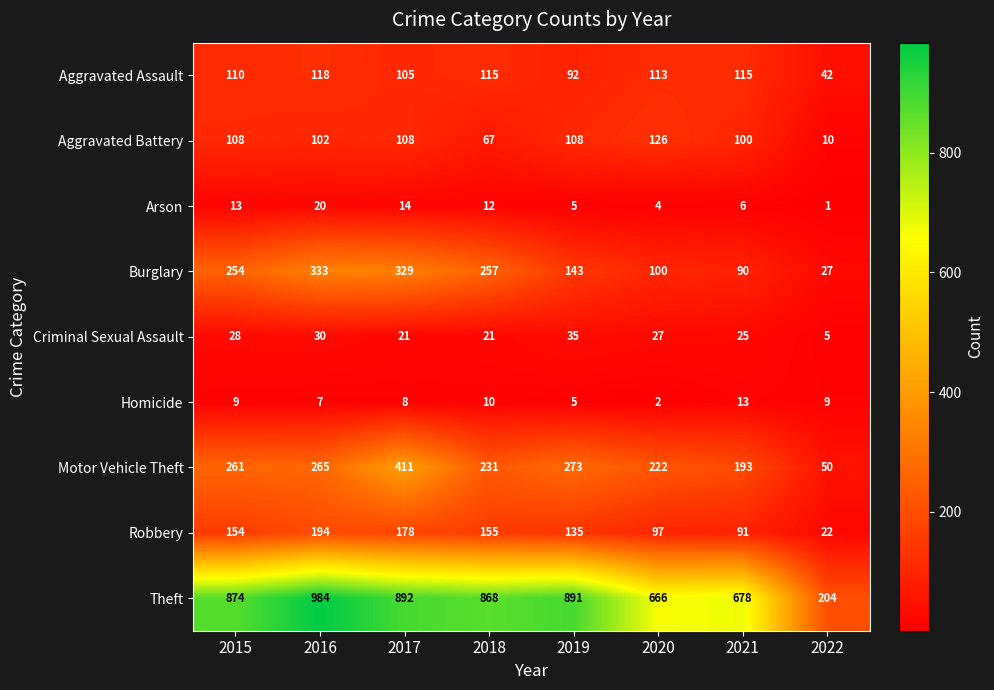

Count the number of categories in the chart.

8